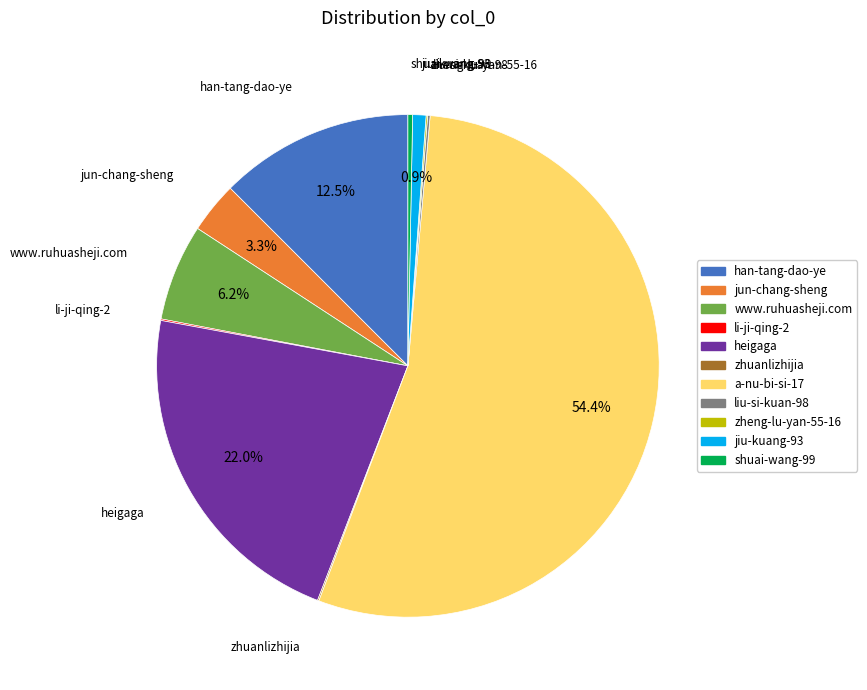

Does any single category account for the majority?

Yes